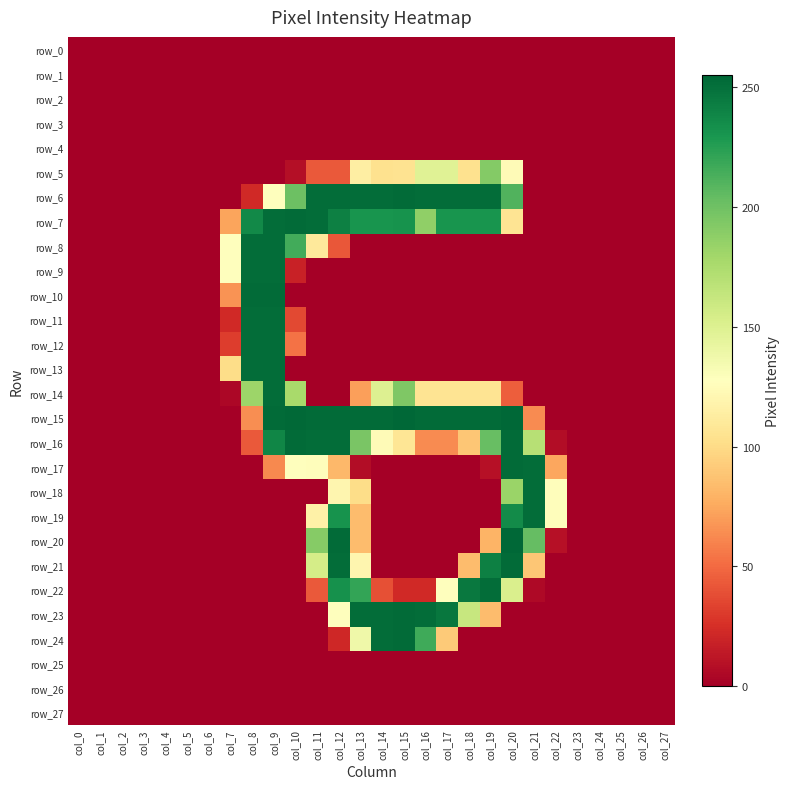

The row_22 series shows 0 at col_10. True or false?

True